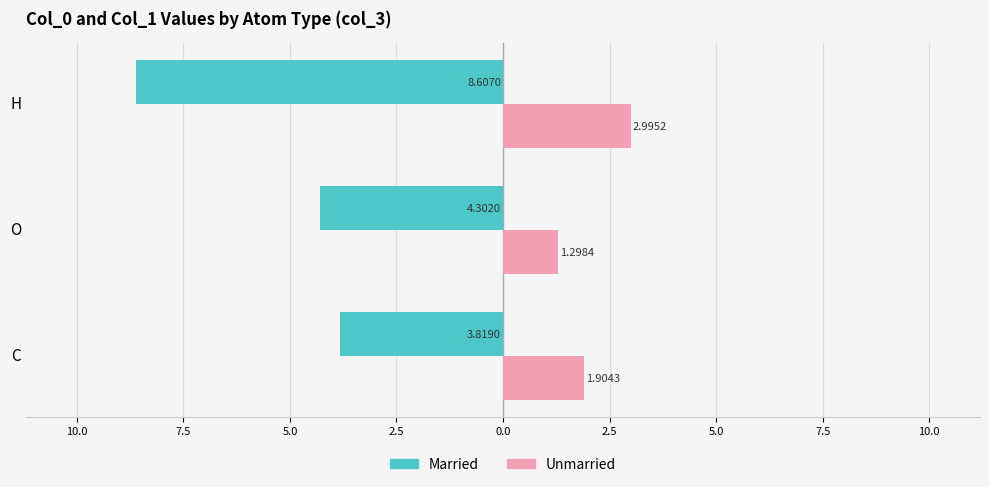

List the series in order of their overall mean, highest first.

Unmarried, Married